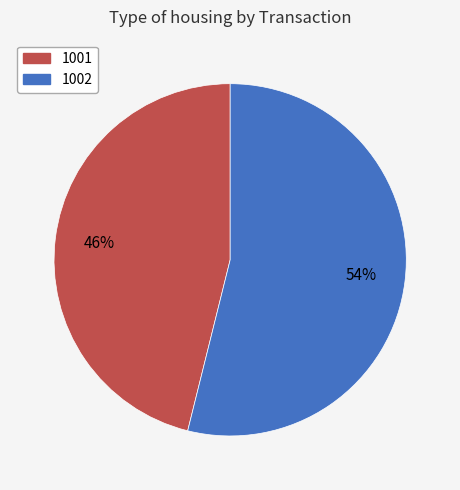

Does any single category account for the majority?

Yes